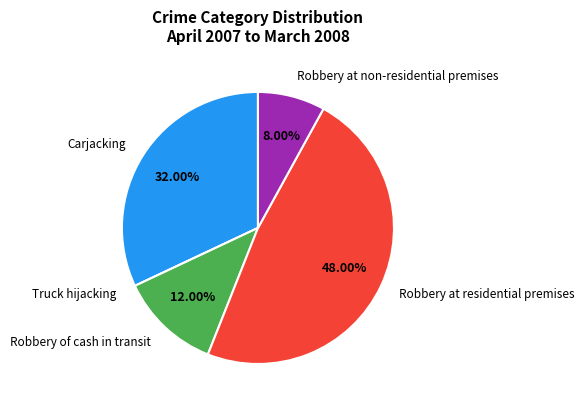

Between Robbery at residential premises and Robbery of cash in transit, which is larger?

Robbery at residential premises